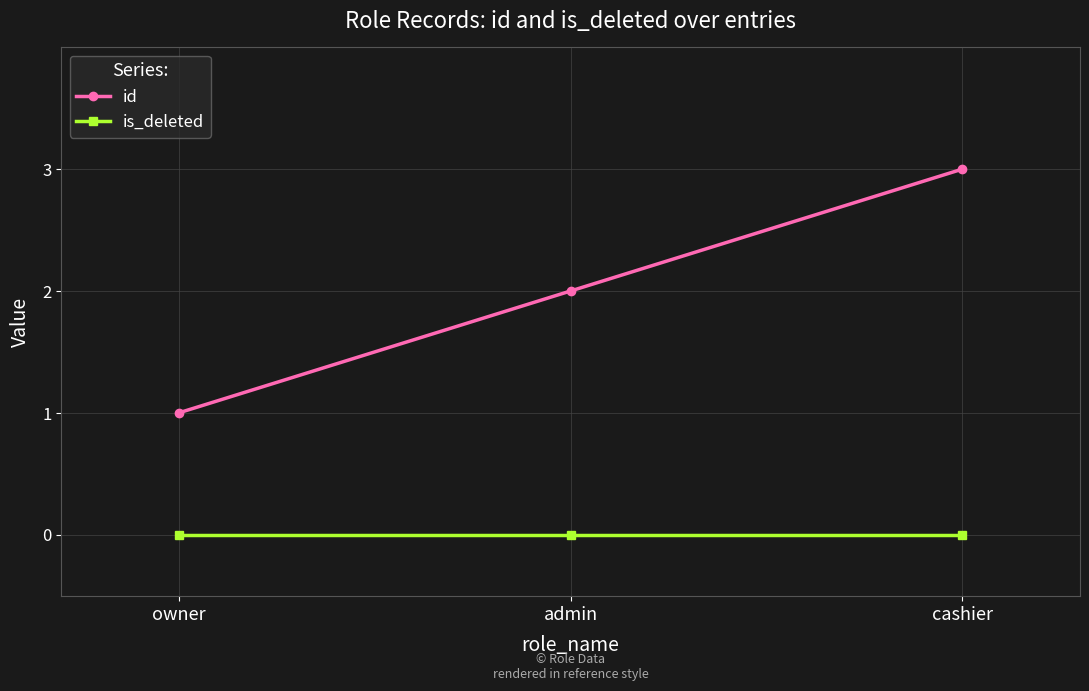

Reading right to left, extract all data points from this chart.

id: 3	2	1
is_deleted: 0	0	0